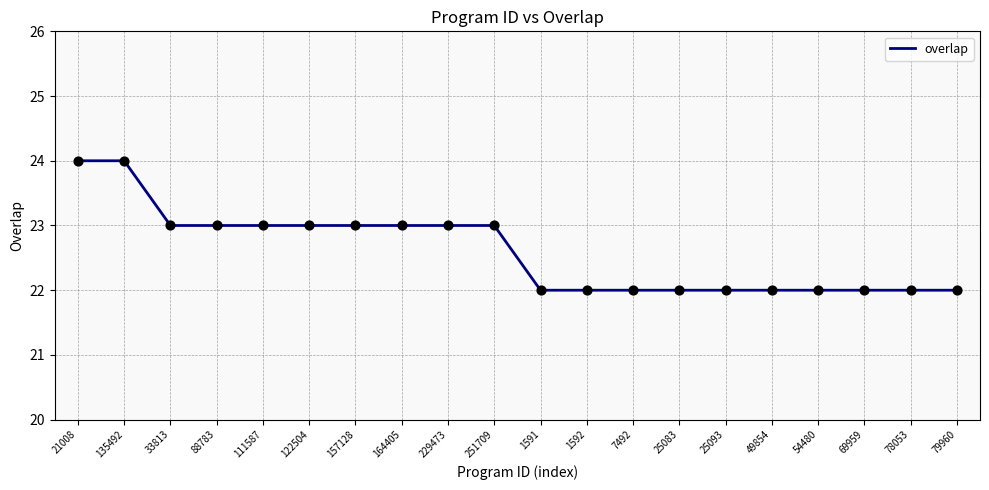

What is the change in value from 135492 to 49854?

-2